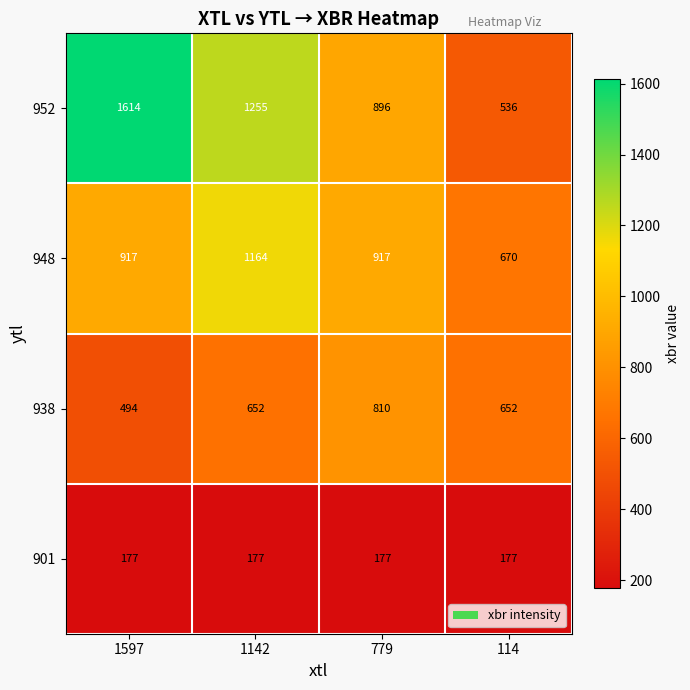

At 779, list the series in order from largest to smallest.

948, 952, 938, 901